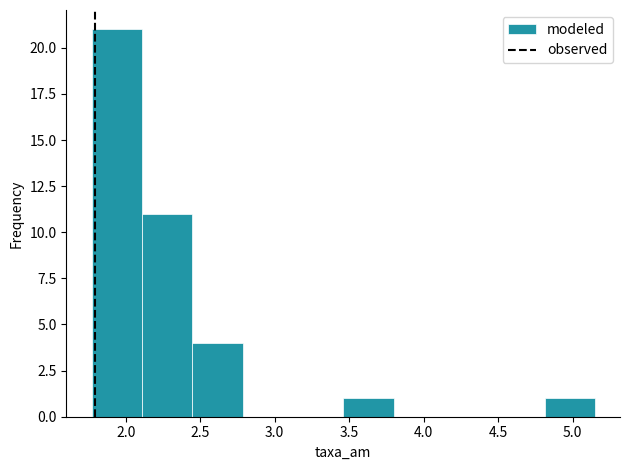

Reading left to right, transcribe this chart: for each bar, give the range it covers on the x-axis and its height. Neither the bar edges nor the heights are printed on the chart, so give them approximately, as read against the axes.

1.75 to 2.10: 21
2.10 to 2.45: 11
2.45 to 2.80: 4
2.80 to 3.10: 0
3.10 to 3.45: 0
3.45 to 3.80: 1
3.80 to 4.15: 0
4.15 to 4.45: 0
4.45 to 4.80: 0
4.80 to 5.15: 1